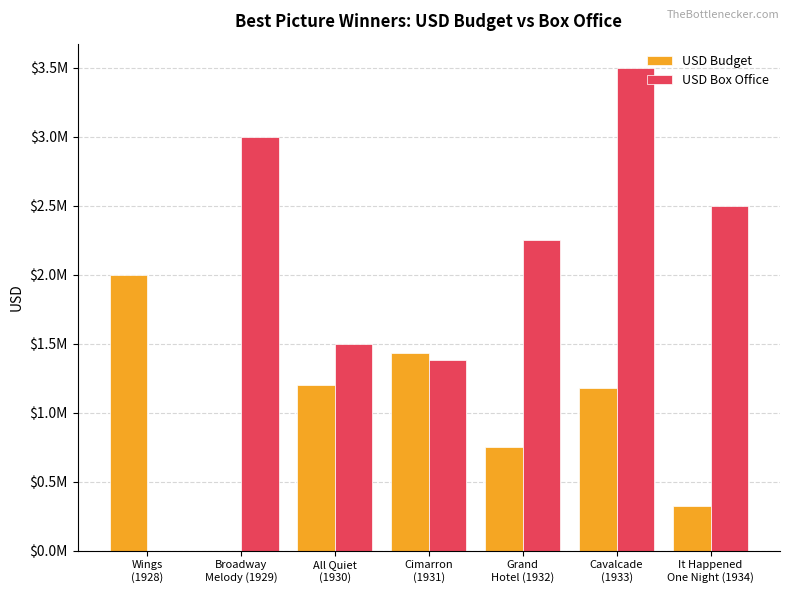

Reading left to right, what are all the values shown in this chart?

USD Budget: Wings
(1928)=2000000	Broadway
Melody (1929)=0	All Quiet
(1930)=1200000	Cimarron
(1931)=1433000	Grand
Hotel (1932)=750000	Cavalcade
(1933)=1180280	It Happened
One Night (1934)=325000
USD Box Office: Wings
(1928)=0	Broadway
Melody (1929)=3000000	All Quiet
(1930)=1500000	Cimarron
(1931)=1383000	Grand
Hotel (1932)=2250000	Cavalcade
(1933)=3500000	It Happened
One Night (1934)=2500000